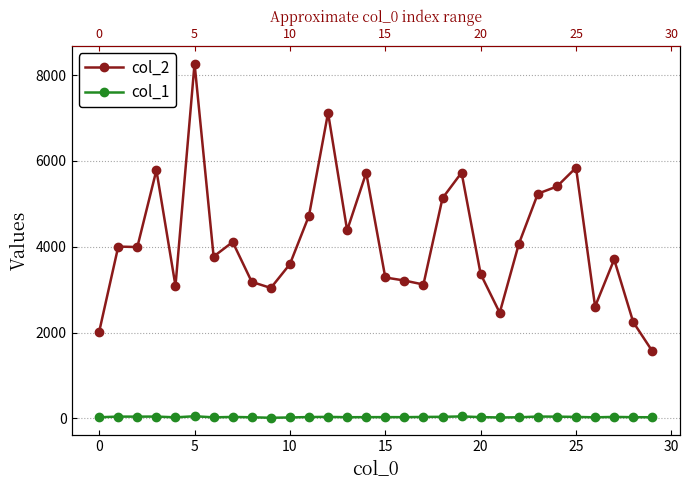

Reading right to left, extract all data points from this chart.

col_2: 1568	2244	3704	2607	5842	5404	5236	4063	2462	3364	5727	5131	3120	3213	3284	5723	4382	7119	4724	3595	3040	3181	4110	3772	8268	3088	5784	3993	4004	2021
col_1: 28	29	36	26	36	42	44	27	23	31	47	38	35	30	31	30	29	36	33	23	16	27	35	26	51	26	44	42	43	28